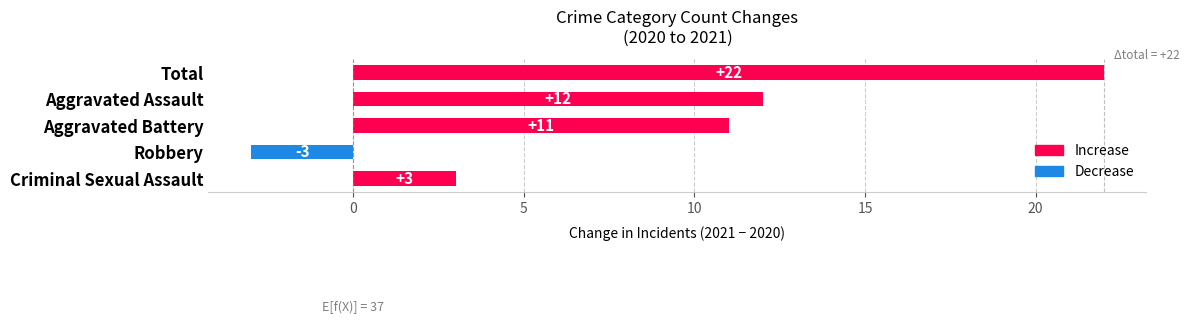

How many bars are there in total?

5